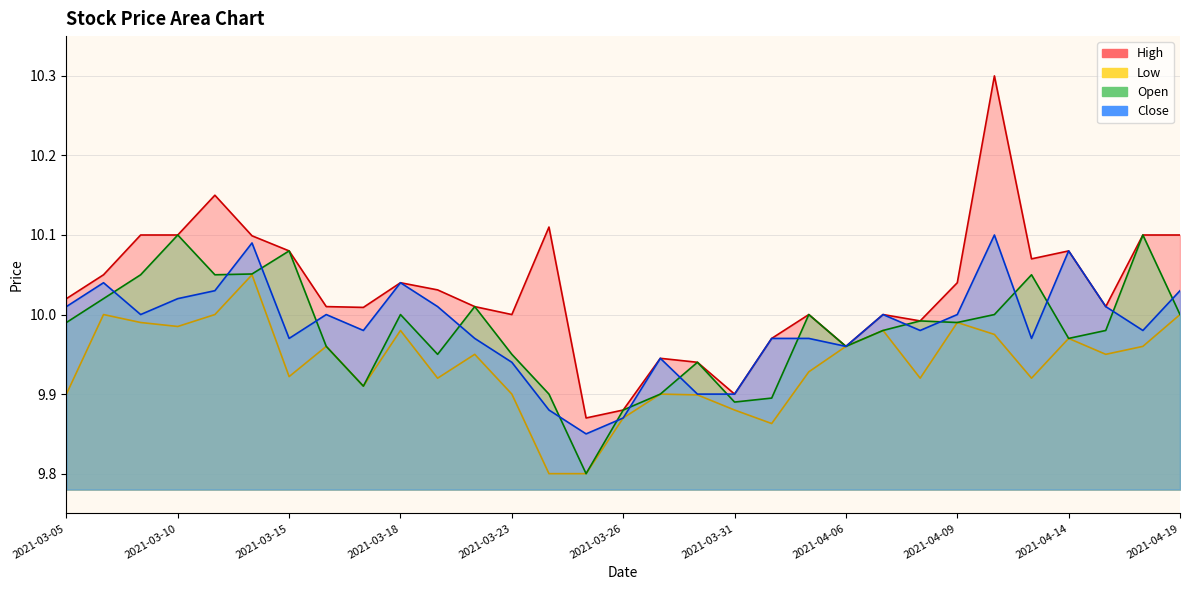

Reading left to right, list all the values displayed in this chart.

High: 2021-03-05=10.0	2021-03-08=10.1	2021-03-09=10.1	2021-03-10=10.1	2021-03-11=10.1	2021-03-12=10.1	2021-03-15=10.1	2021-03-16=10.0	2021-03-17=10.0	2021-03-18=10.0	2021-03-19=10.0	2021-03-22=10.0	2021-03-23=10.0	2021-03-24=10.1	2021-03-25=9.9	2021-03-26=9.9	2021-03-29=9.9	2021-03-30=9.9	2021-03-31=9.9	2021-04-01=10.0	2021-04-05=10.0	2021-04-06=10.0	2021-04-07=10.0	2021-04-08=10.0	2021-04-09=10.0	2021-04-12=10.3	2021-04-13=10.1	2021-04-14=10.1	2021-04-15=10.0	2021-04-16=10.1	2021-04-19=10.1
Low: 2021-03-05=9.9	2021-03-08=10.0	2021-03-09=10.0	2021-03-10=10.0	2021-03-11=10.0	2021-03-12=10.1	2021-03-15=9.9	2021-03-16=10.0	2021-03-17=9.9	2021-03-18=10.0	2021-03-19=9.9	2021-03-22=9.9	2021-03-23=9.9	2021-03-24=9.8	2021-03-25=9.8	2021-03-26=9.9	2021-03-29=9.9	2021-03-30=9.9	2021-03-31=9.9	2021-04-01=9.9	2021-04-05=9.9	2021-04-06=10.0	2021-04-07=10.0	2021-04-08=9.9	2021-04-09=10.0	2021-04-12=10.0	2021-04-13=9.9	2021-04-14=10.0	2021-04-15=9.9	2021-04-16=10.0	2021-04-19=10.0
Open: 2021-03-05=10.0	2021-03-08=10.0	2021-03-09=10.1	2021-03-10=10.1	2021-03-11=10.1	2021-03-12=10.1	2021-03-15=10.1	2021-03-16=10.0	2021-03-17=9.9	2021-03-18=10.0	2021-03-19=9.9	2021-03-22=10.0	2021-03-23=9.9	2021-03-24=9.9	2021-03-25=9.8	2021-03-26=9.9	2021-03-29=9.9	2021-03-30=9.9	2021-03-31=9.9	2021-04-01=9.9	2021-04-05=10.0	2021-04-06=10.0	2021-04-07=10.0	2021-04-08=10.0	2021-04-09=10.0	2021-04-12=10.0	2021-04-13=10.1	2021-04-14=10.0	2021-04-15=10.0	2021-04-16=10.1	2021-04-19=10.0
Close: 2021-03-05=10.0	2021-03-08=10.0	2021-03-09=10.0	2021-03-10=10.0	2021-03-11=10.0	2021-03-12=10.1	2021-03-15=10.0	2021-03-16=10.0	2021-03-17=10.0	2021-03-18=10.0	2021-03-19=10.0	2021-03-22=10.0	2021-03-23=9.9	2021-03-24=9.9	2021-03-25=9.9	2021-03-26=9.9	2021-03-29=9.9	2021-03-30=9.9	2021-03-31=9.9	2021-04-01=10.0	2021-04-05=10.0	2021-04-06=10.0	2021-04-07=10.0	2021-04-08=10.0	2021-04-09=10.0	2021-04-12=10.1	2021-04-13=10.0	2021-04-14=10.1	2021-04-15=10.0	2021-04-16=10.0	2021-04-19=10.0